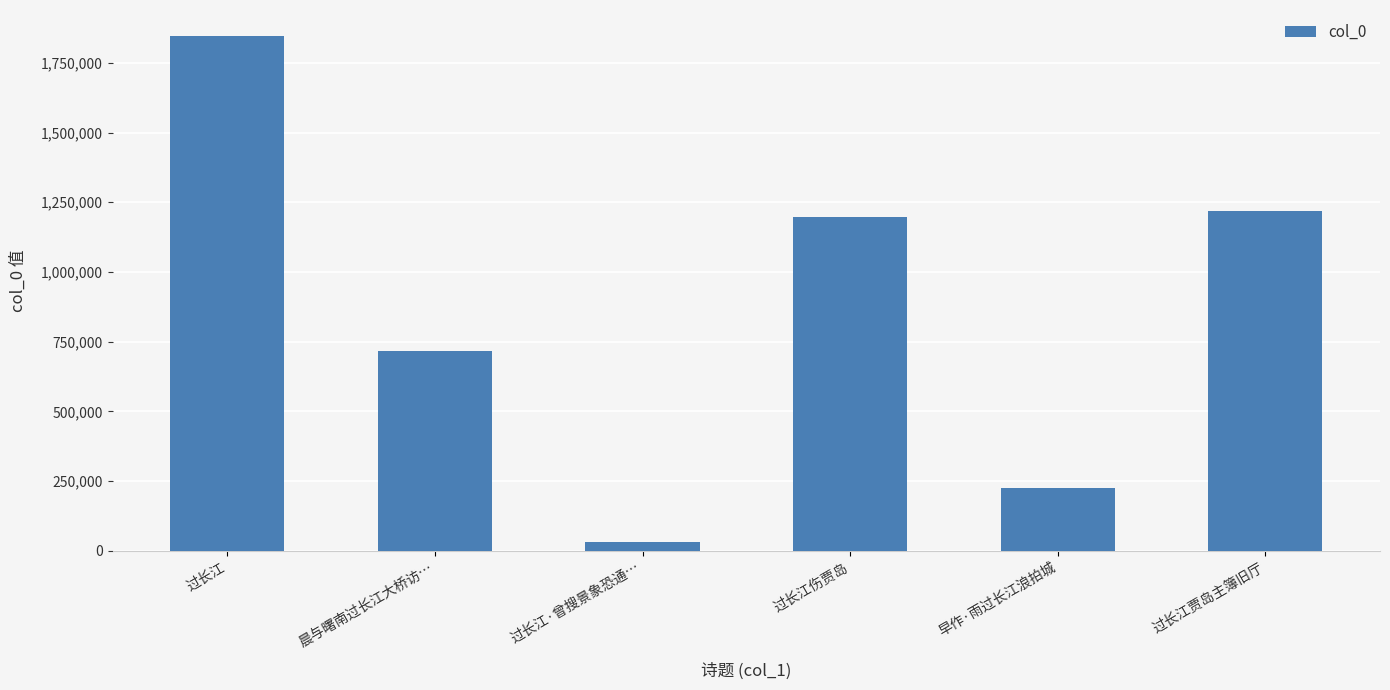

What position from the right is 过长江伤贾岛?

3